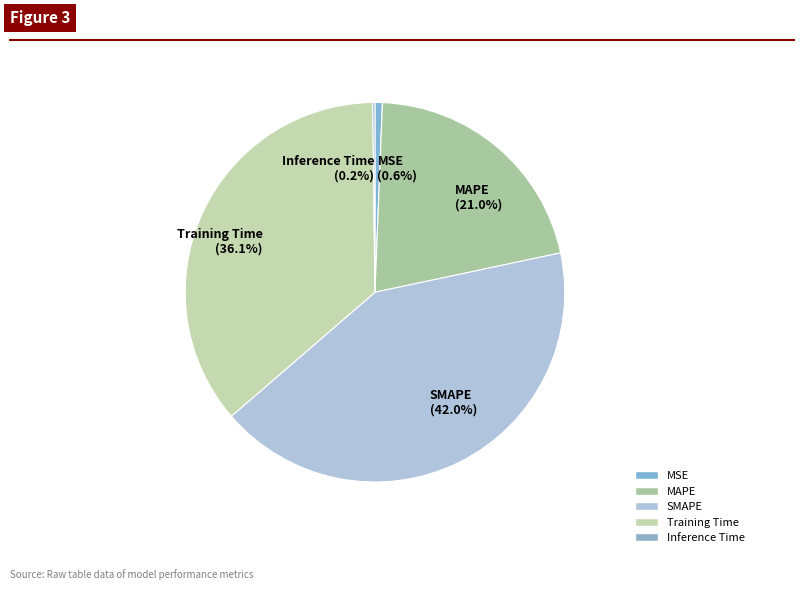

Does any single category account for the majority?

No